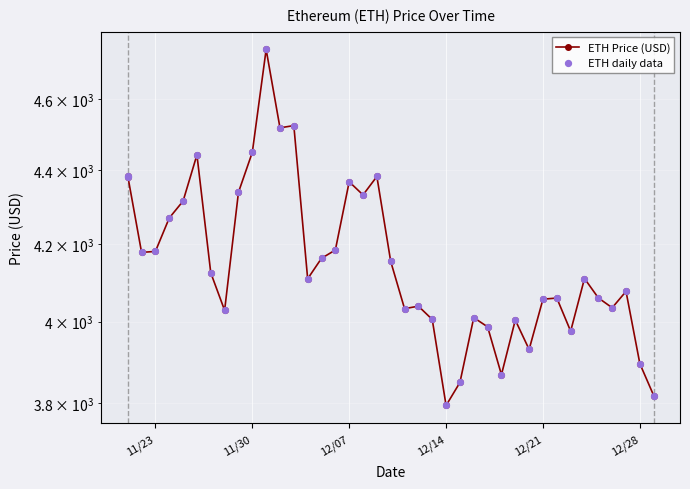

Which series has the largest total across all categories?

ETH Price (USD)